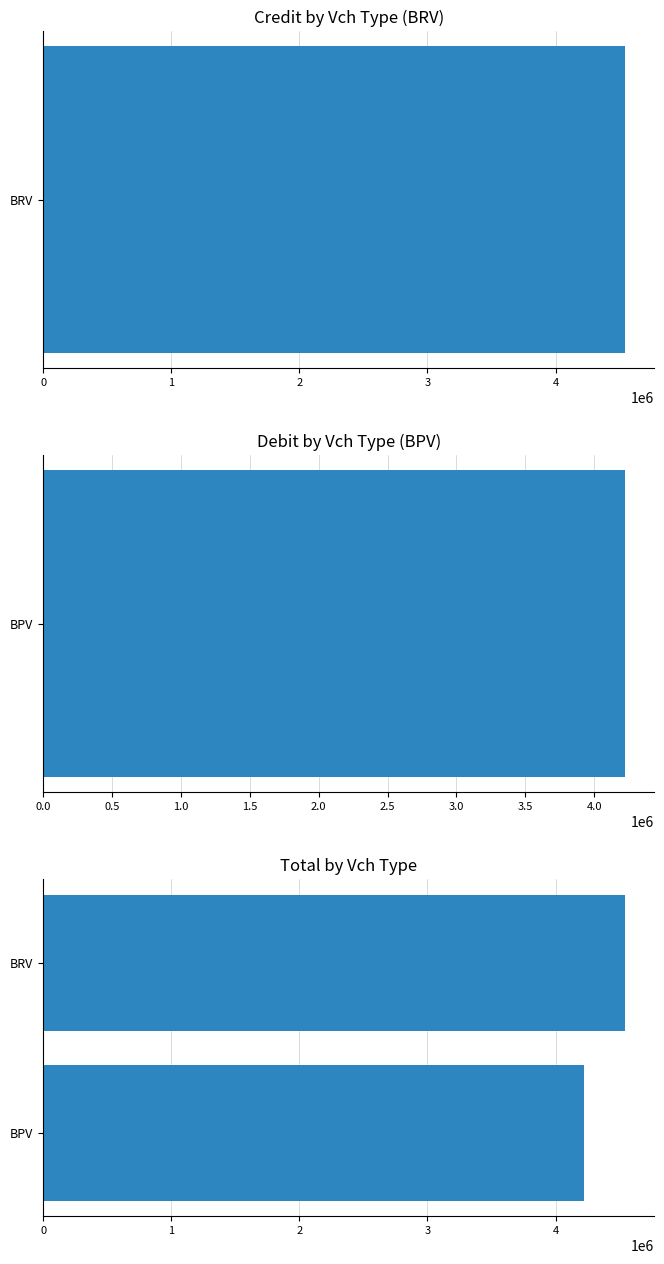

What is the minimum value shown in the chart?

4225475